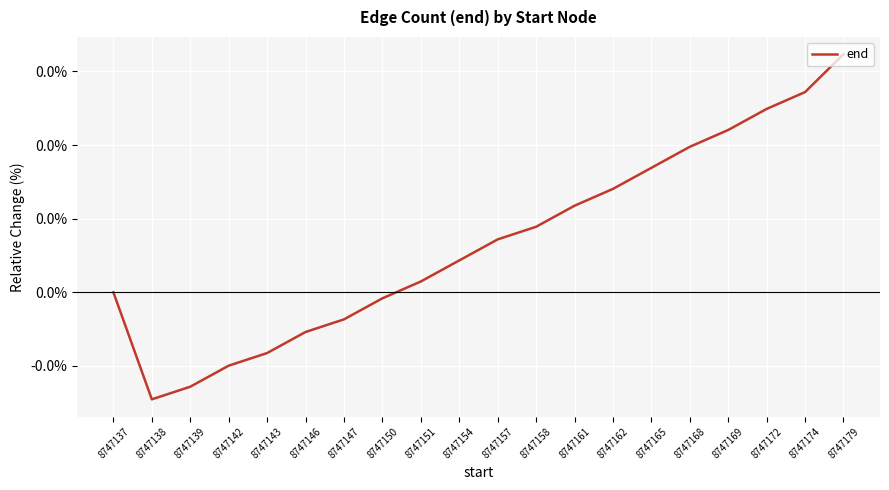

Where is the data nearest to the value 0?

8747137